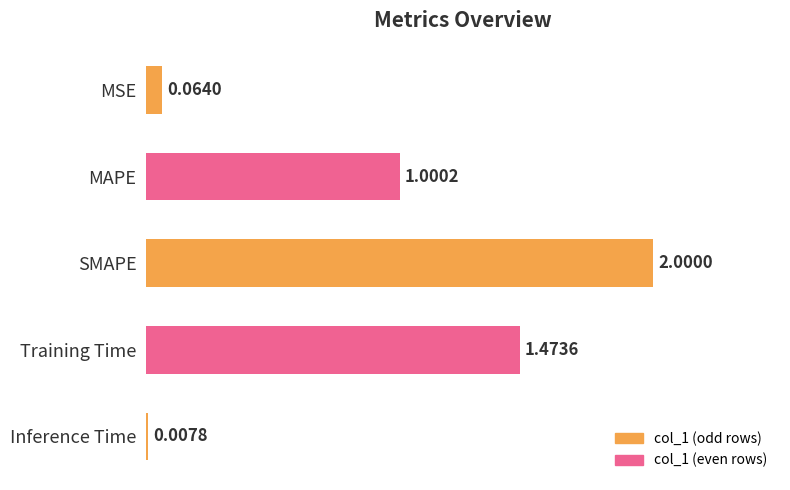

Which category has the lowest value across all series?

Inference Time